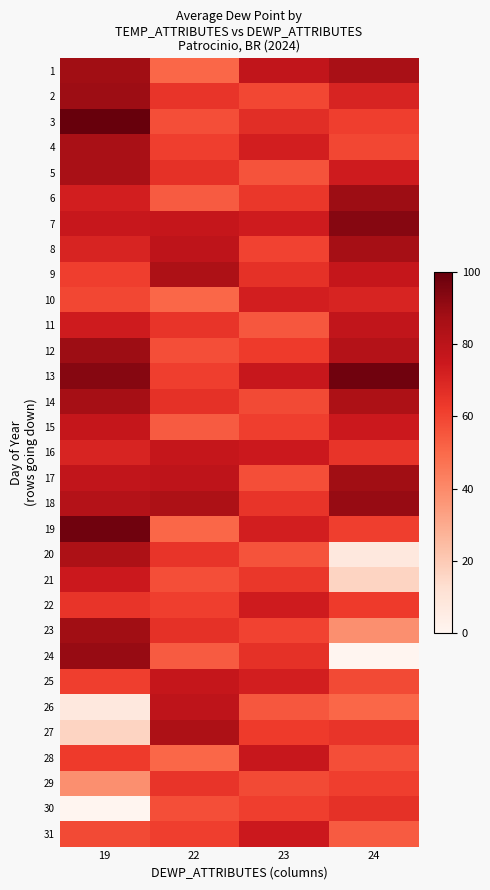

Reading right to left, transcribe all the data shown in this chart.

1: 24=85.7	23=78.0	22=50.5	19=87.9
2: 24=70.3	23=59.3	22=64.8	19=89.0
3: 24=61.5	23=67.0	22=57.1	19=100.0
4: 24=59.3	23=72.5	22=61.5	19=85.7
5: 24=73.6	23=56.0	22=65.9	19=85.7
6: 24=89.0	23=63.7	22=53.8	19=72.5
7: 24=93.4	23=73.6	22=76.9	19=75.8
8: 24=86.8	23=60.4	22=79.1	19=70.3
9: 24=76.9	23=65.9	22=84.6	19=61.5
10: 24=70.3	23=72.5	22=50.5	19=59.3
11: 24=78.0	23=54.9	22=64.8	19=73.6
12: 24=82.4	23=62.6	22=57.1	19=89.0
13: 24=97.8	23=75.8	22=61.5	19=93.4
14: 24=84.6	23=58.2	22=65.9	19=86.8
15: 24=74.7	23=61.5	22=53.8	19=76.9
16: 24=64.8	23=74.7	22=76.9	19=70.3
17: 24=87.9	23=57.1	22=79.1	19=78.0
18: 24=90.1	23=64.8	22=84.6	19=82.4
19: 24=61.5	23=72.5	22=50.5	19=97.8
20: 24=7.7	23=56.0	22=64.8	19=84.6
21: 24=16.5	23=63.7	22=57.1	19=74.7
22: 24=62.6	23=73.6	22=61.5	19=64.8
23: 24=38.5	23=60.4	22=65.9	19=87.9
24: 24=0.0	23=65.9	22=53.8	19=90.1
25: 24=58.2	23=72.5	22=76.9	19=61.5
26: 24=50.5	23=54.9	22=79.1	19=7.7
27: 24=64.8	23=62.6	22=84.6	19=16.5
28: 24=57.1	23=75.8	22=50.5	19=62.6
29: 24=61.5	23=58.2	22=64.8	19=38.5
30: 24=65.9	23=61.5	22=57.1	19=0.0
31: 24=53.8	23=74.7	22=61.5	19=58.2